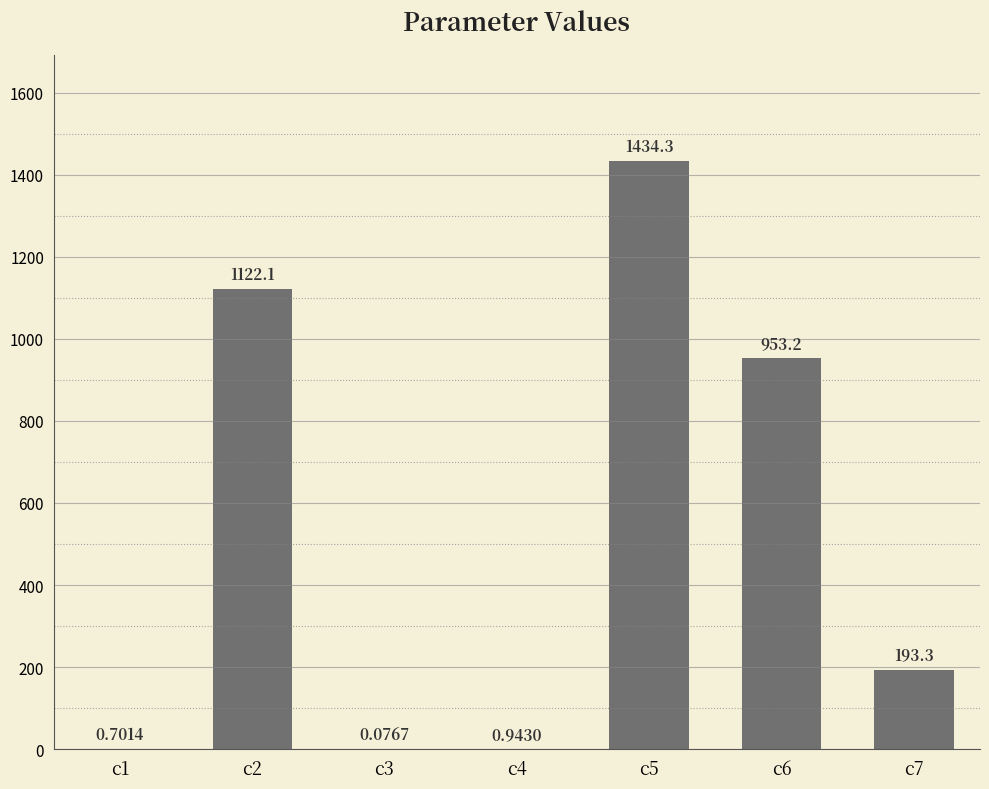

The value at c6 is 953.2. True or false?

True